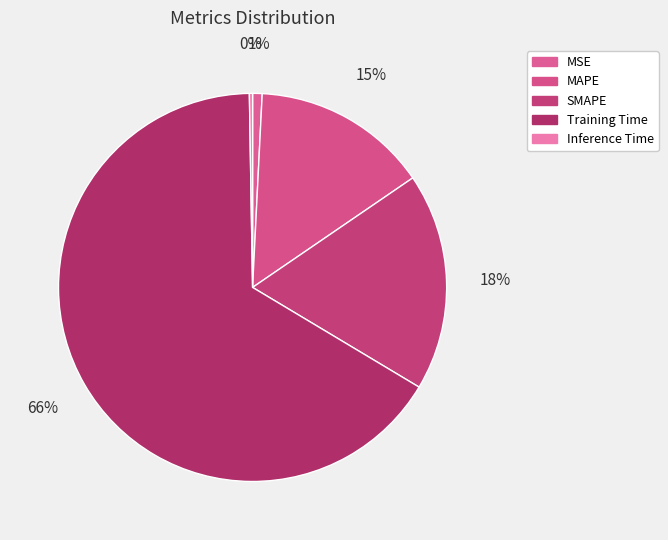

What is the smallest slice in the pie chart?

Inference Time